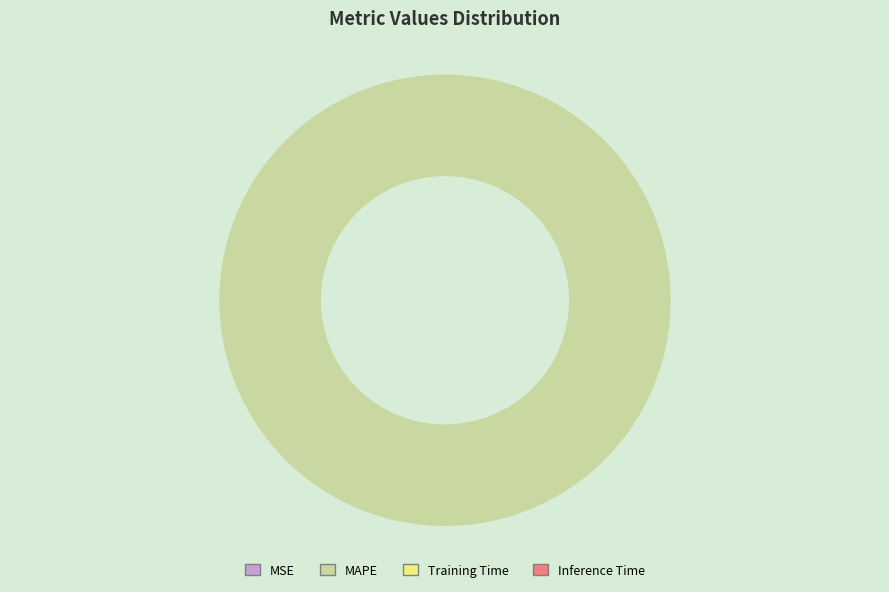

Which category has the biggest portion of the pie?

MAPE